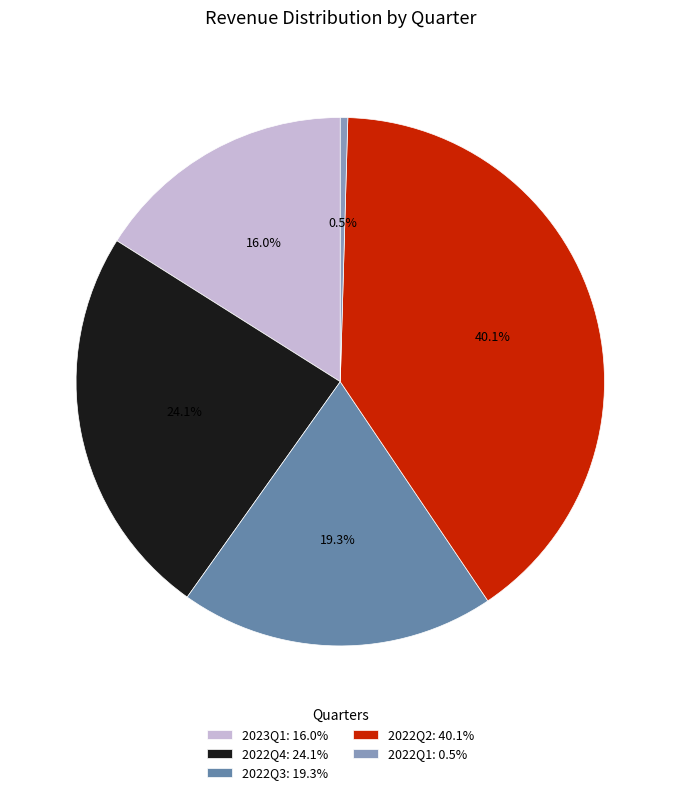

Between 2022Q1 and 2022Q4, which is larger?

2022Q4